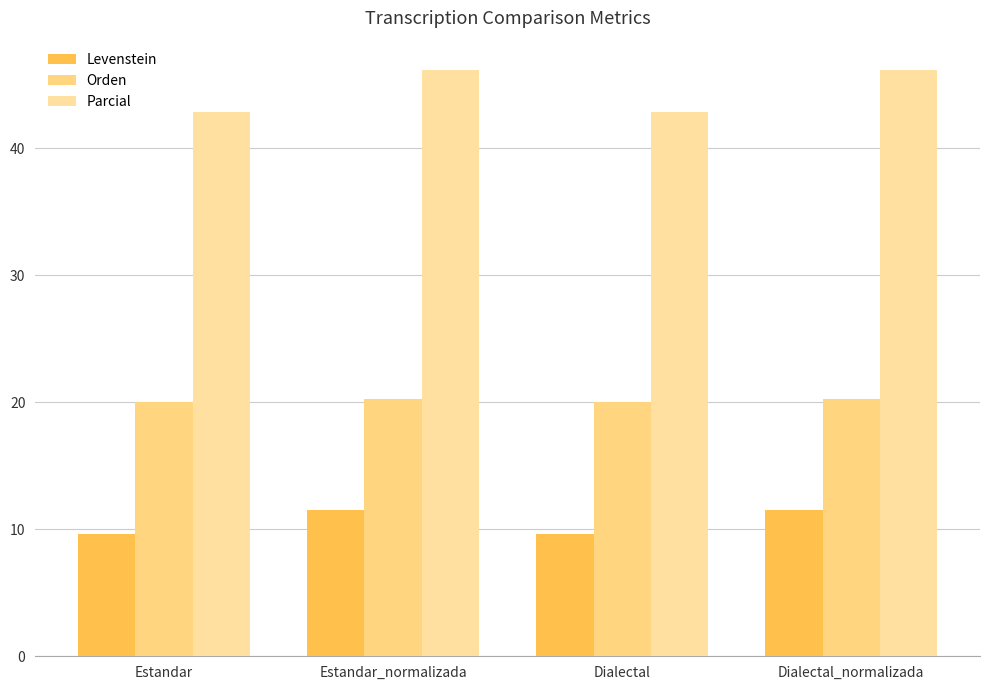

Read the Parcial value at Estandar_normalizada.

46.2